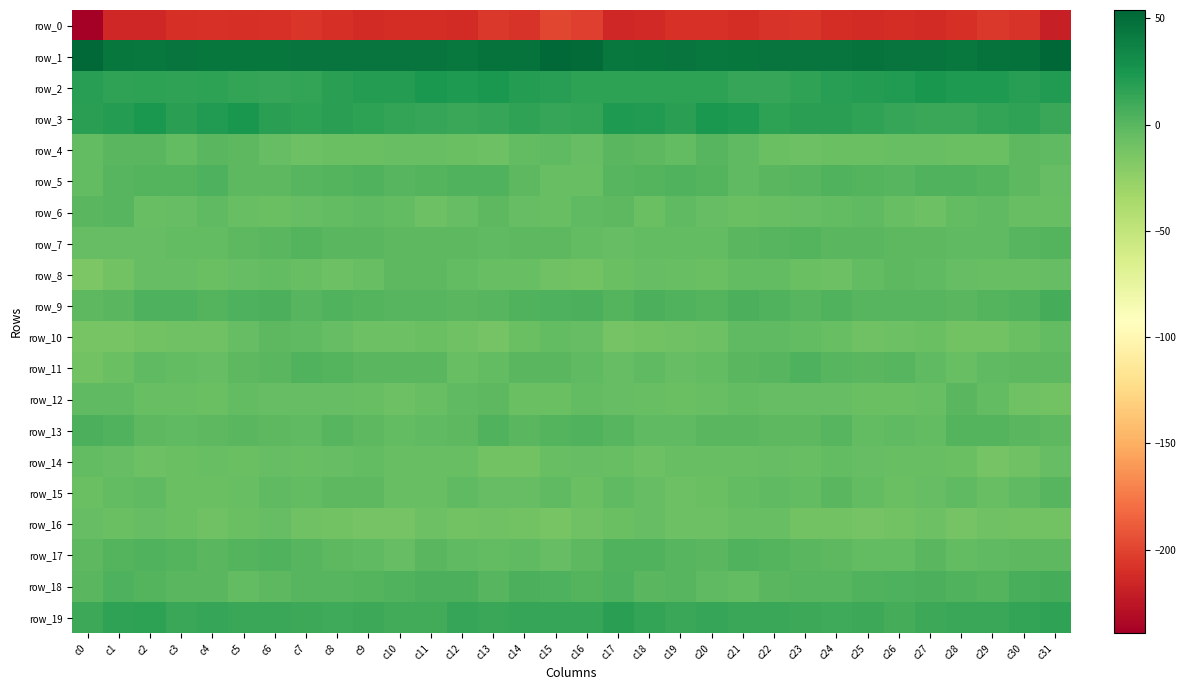

The value of row_5 at c13 is 3.8. True or false?

False